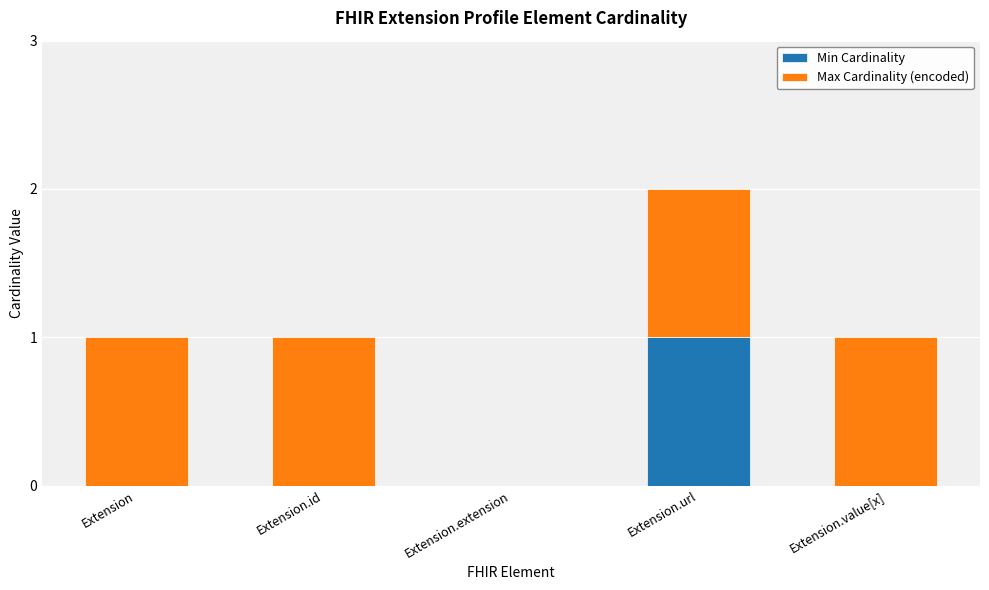

True or false: Min Cardinality has a value of 1 at Extension.extension.

False